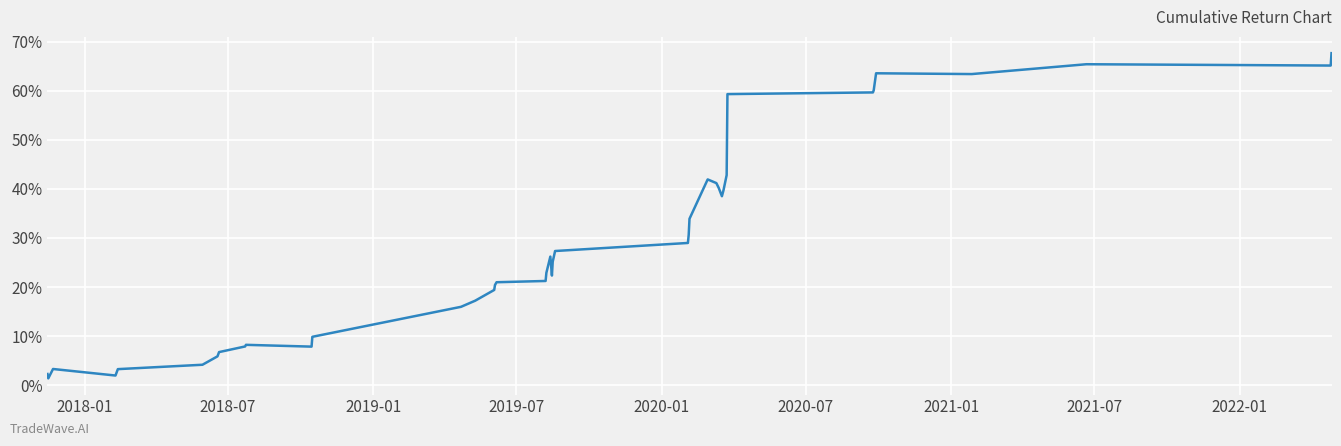

What is the difference between the maximum and minimum values?

66.3